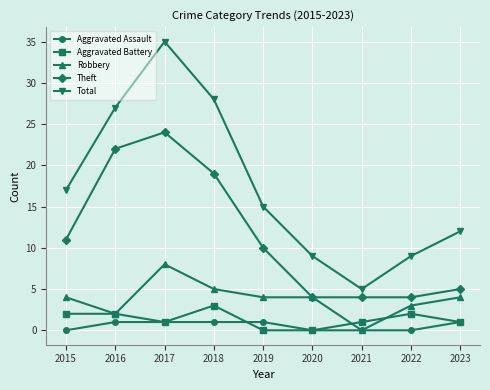

At which label does Aggravated Battery first exceed 1?

2015